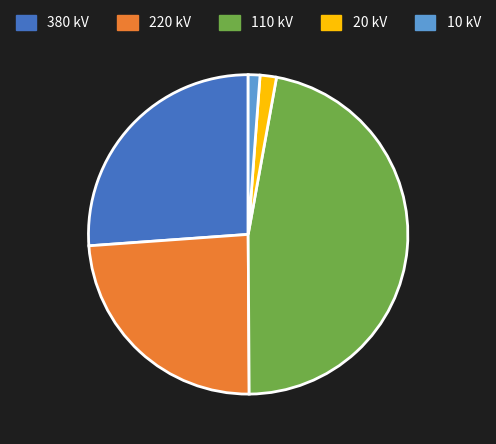

Combined, do 110 and 380 account for over 50%?

Yes